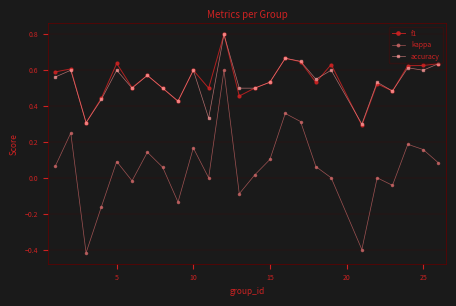

In kappa, how many points are higher than both neighbors (excluding endpoints)?

8